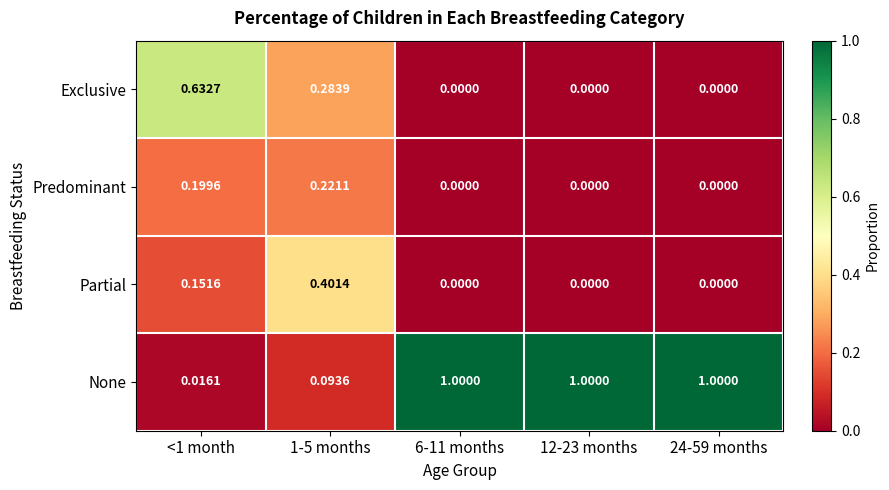

Which series changed the most between <1 month and 12-23 months?

None